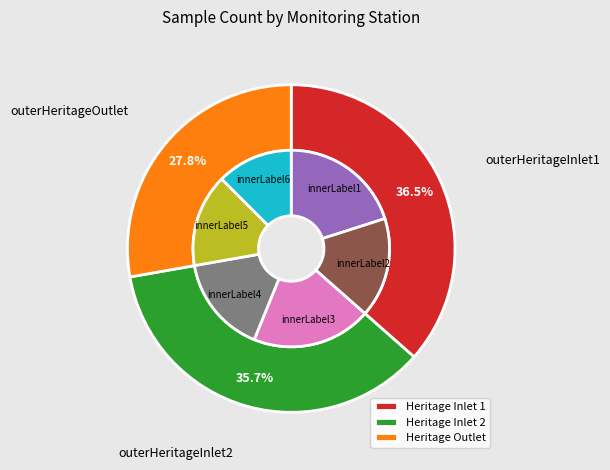

What percentage is the Heritage Inlet 1 slice, to the nearest percent?

37%